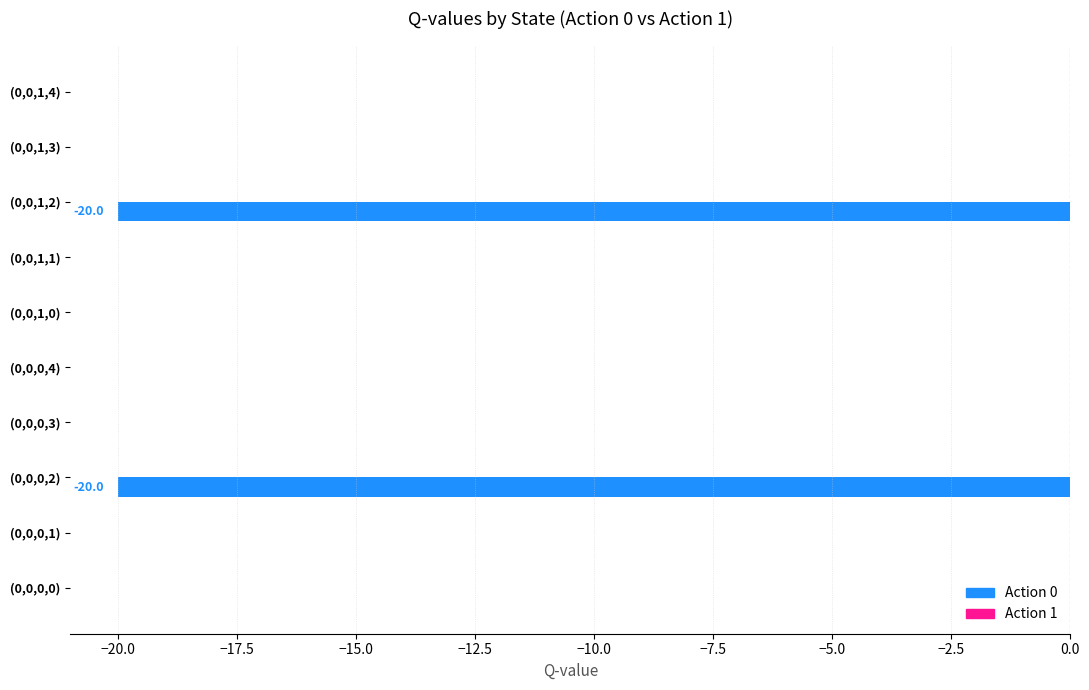

Are the bars horizontal?

Yes